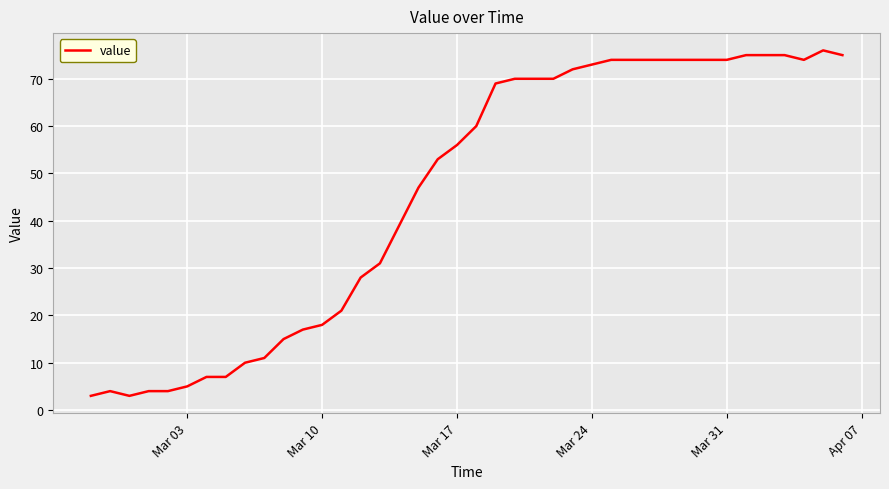

What is the difference between the maximum and minimum values?

73